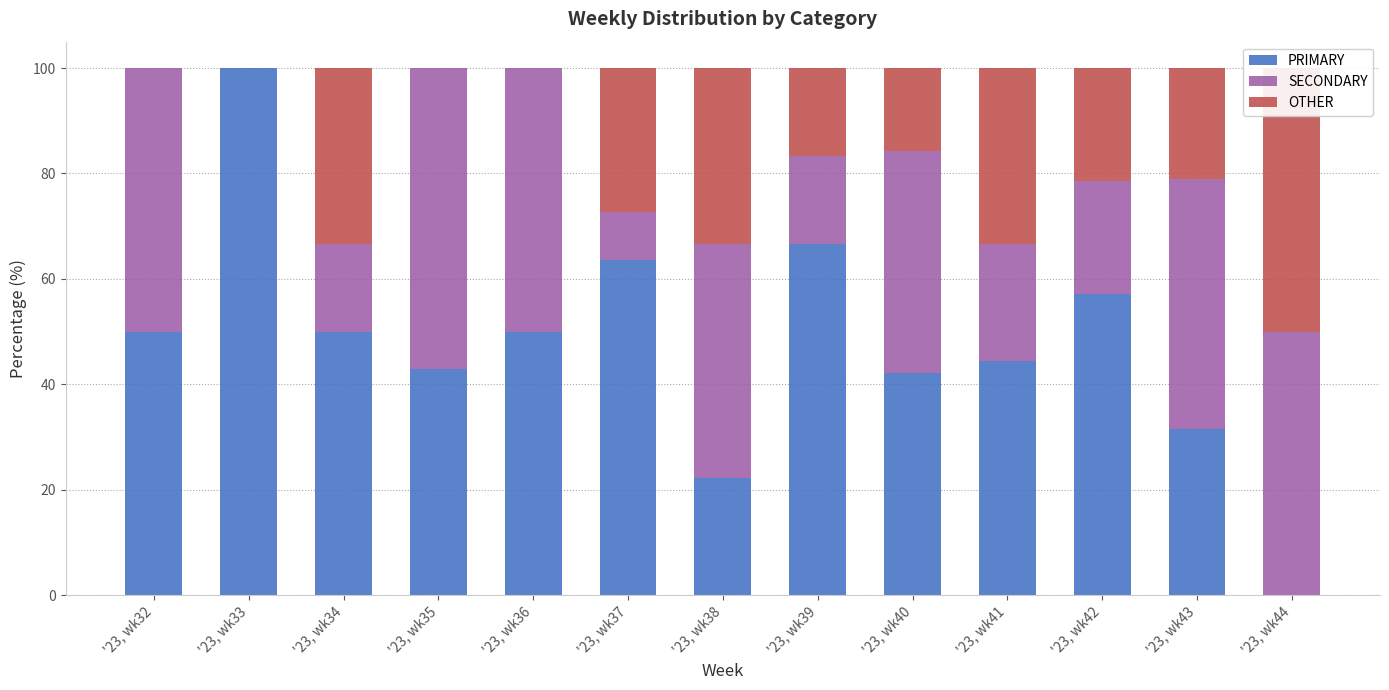

Which series has the largest total across all categories?

PRIMARY